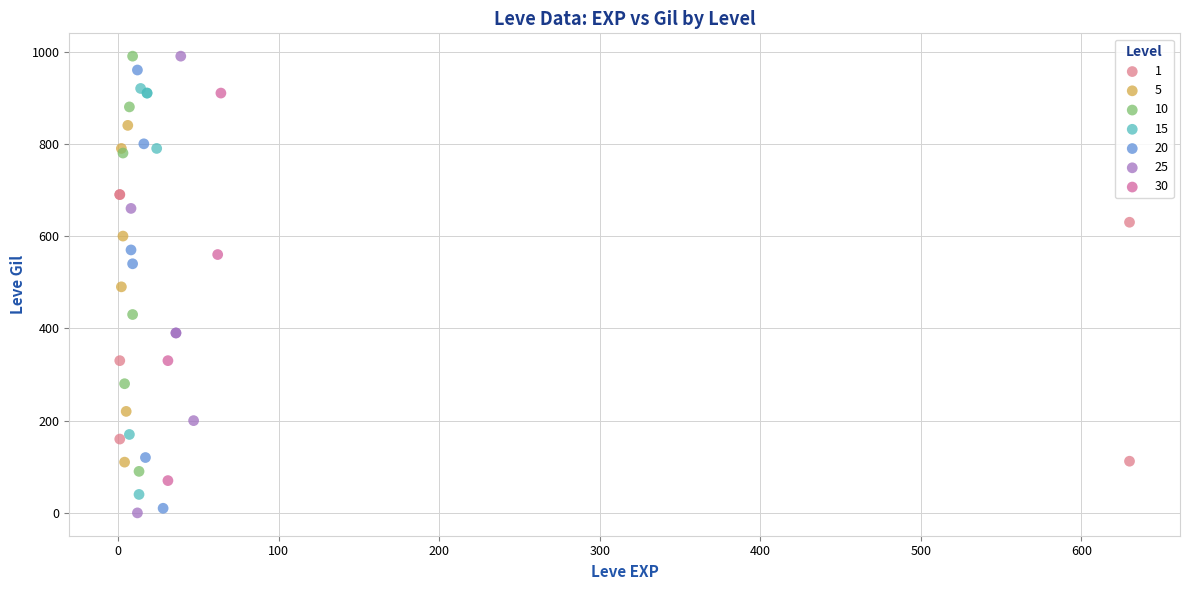

What are all the series names shown in the legend?

1, 5, 10, 15, 20, 25, 30